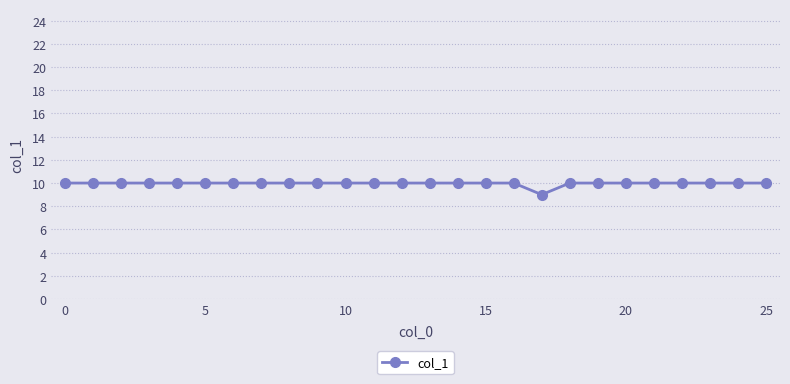

How many values are between 10 and 11?

25